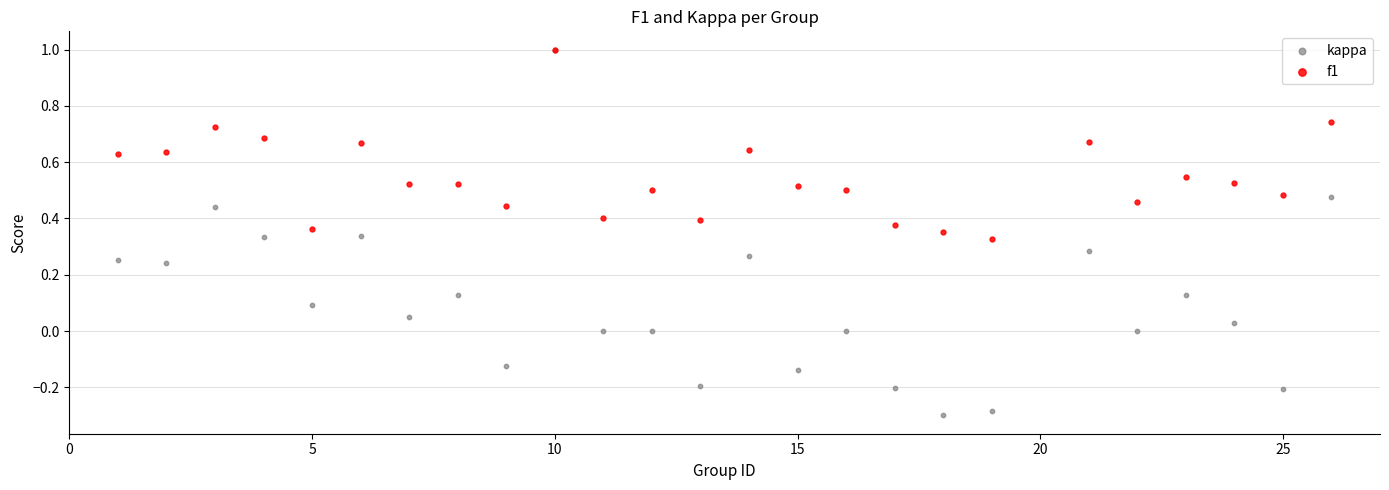

Which series reaches the minimum Y coordinate?

kappa